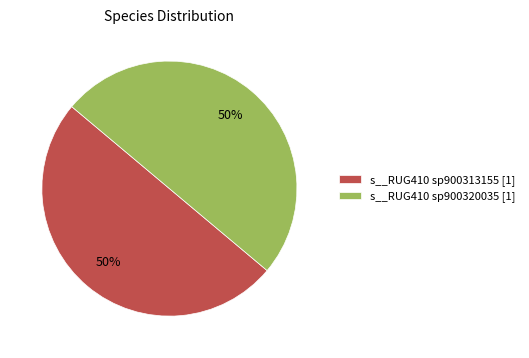

Combined, do s__RUG410 sp900313155 [1] and s__RUG410 sp900320035 [1] account for over 50%?

Yes